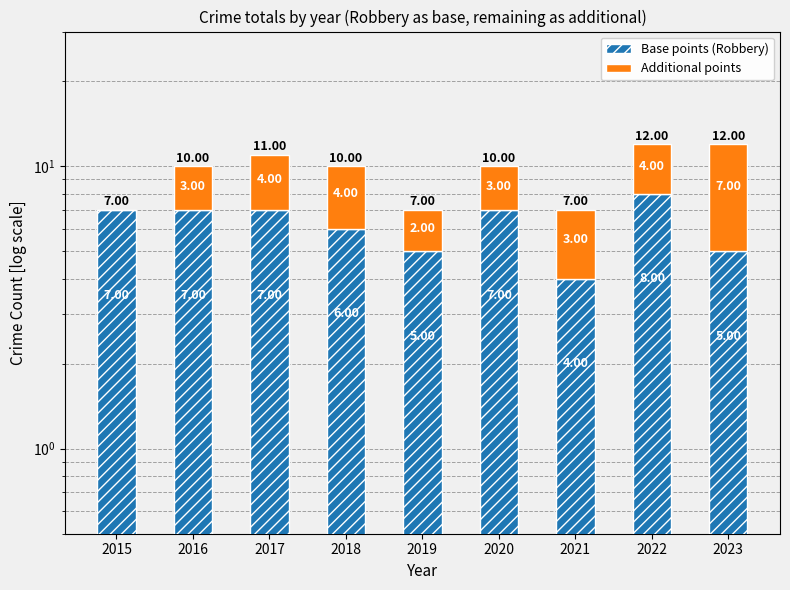

At which label is Additional points closest to 3?

2016